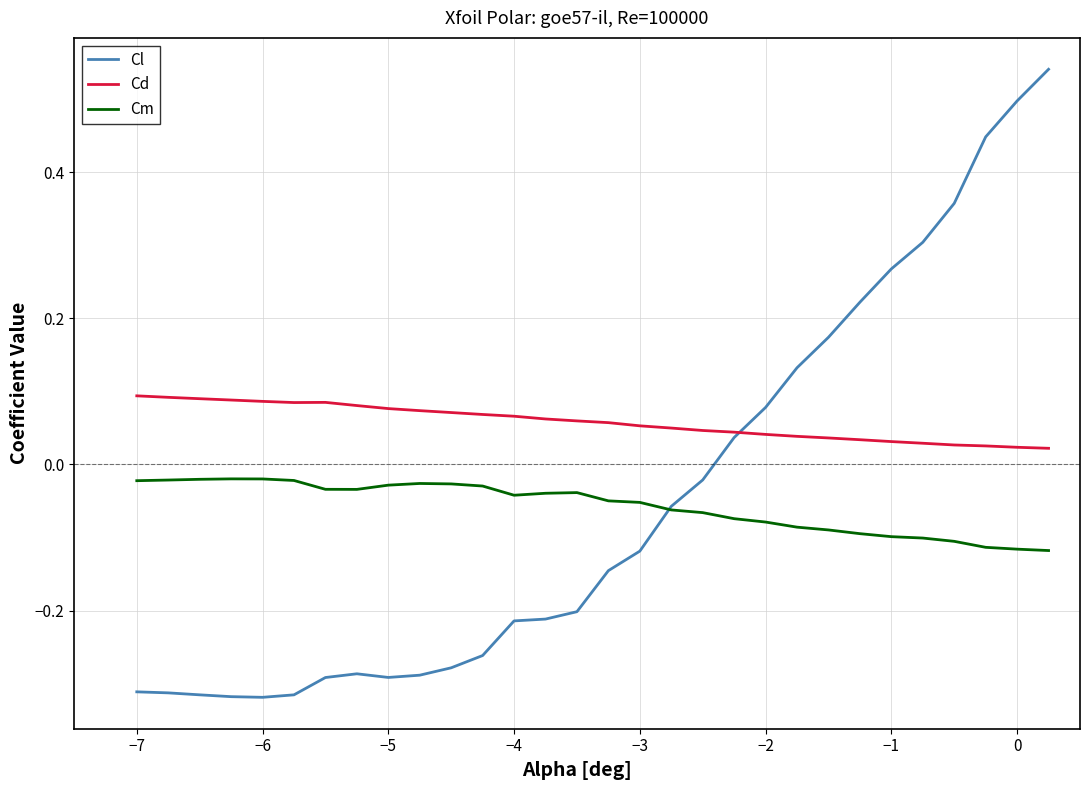

How many intersections are there between Cl and Cd?

1